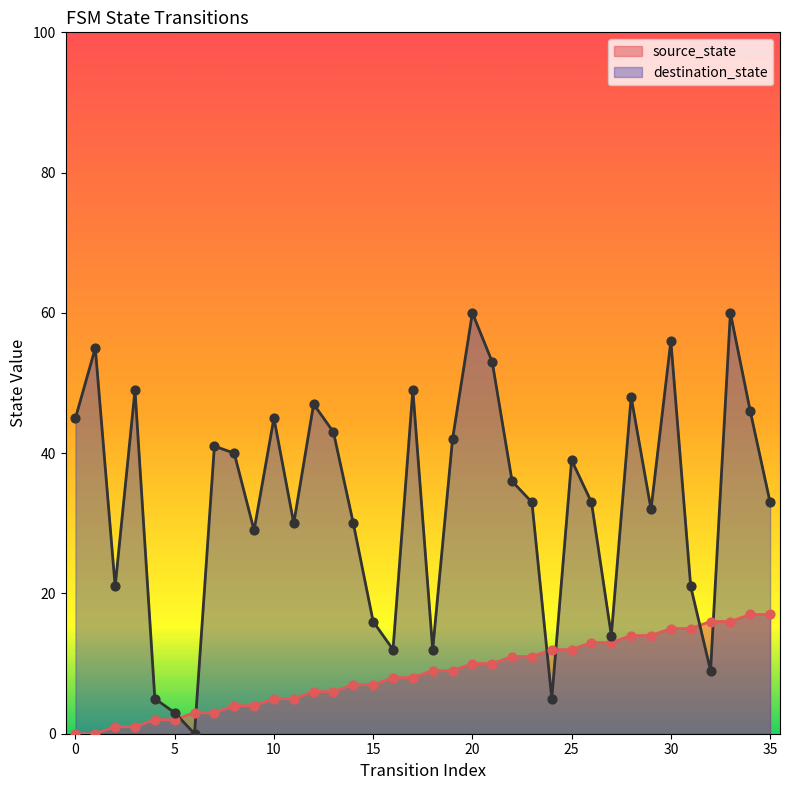

At how many categories does at least one series exceed 13?

30